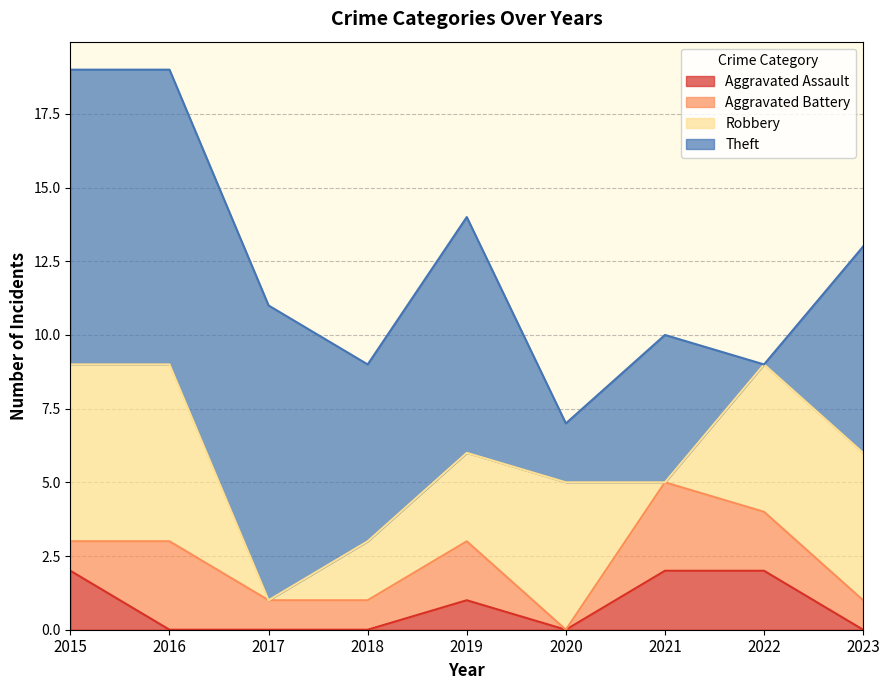

How many values in the Robbery series are below 5?

4